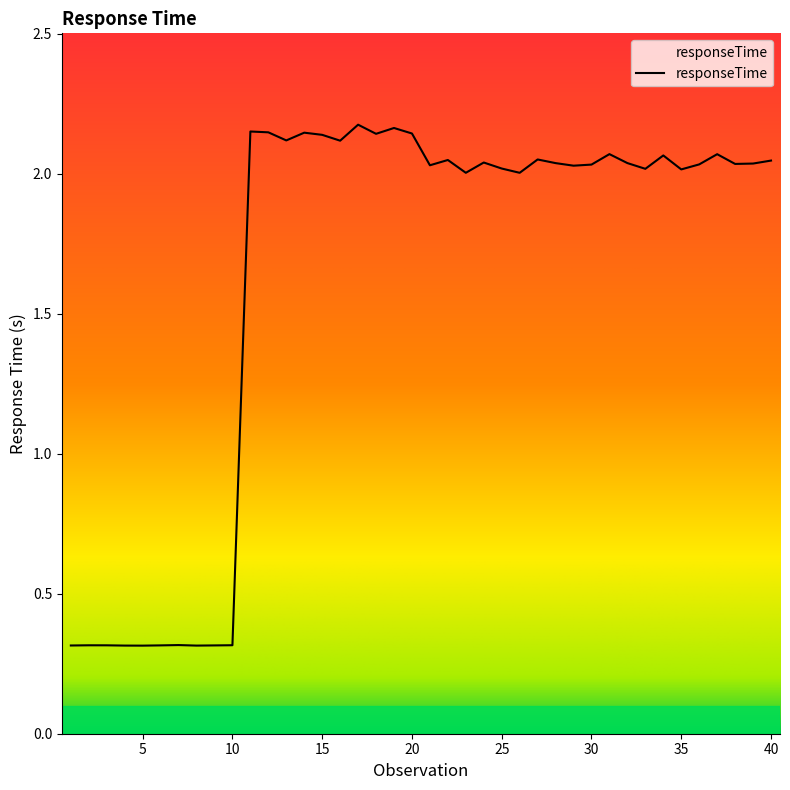

What is the minimum value shown in the chart?

0.3